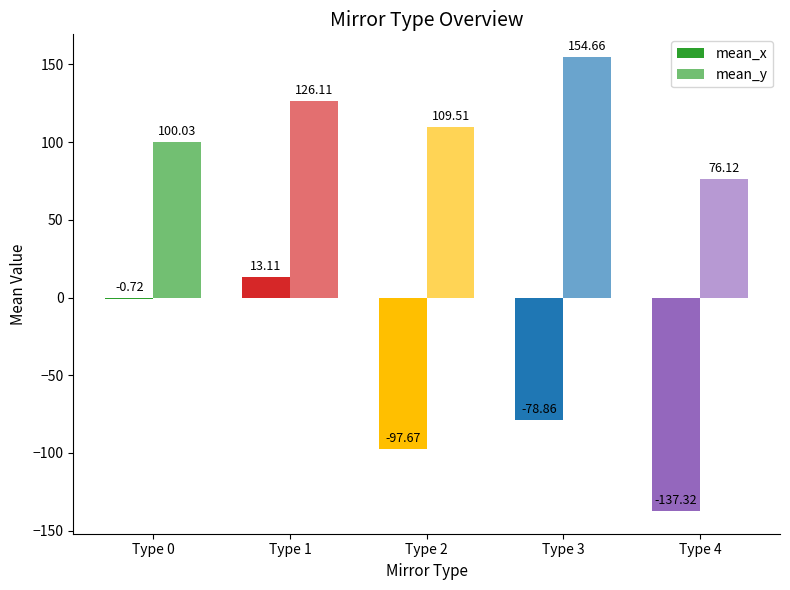

Count the number of categories in the chart.

5